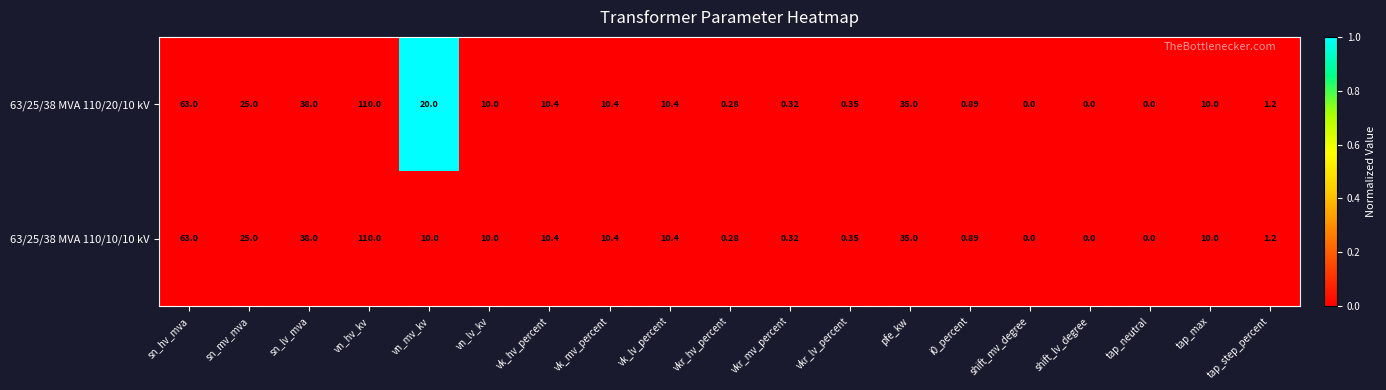

At which category is the sum across all series the highest?

vn_hv_kv